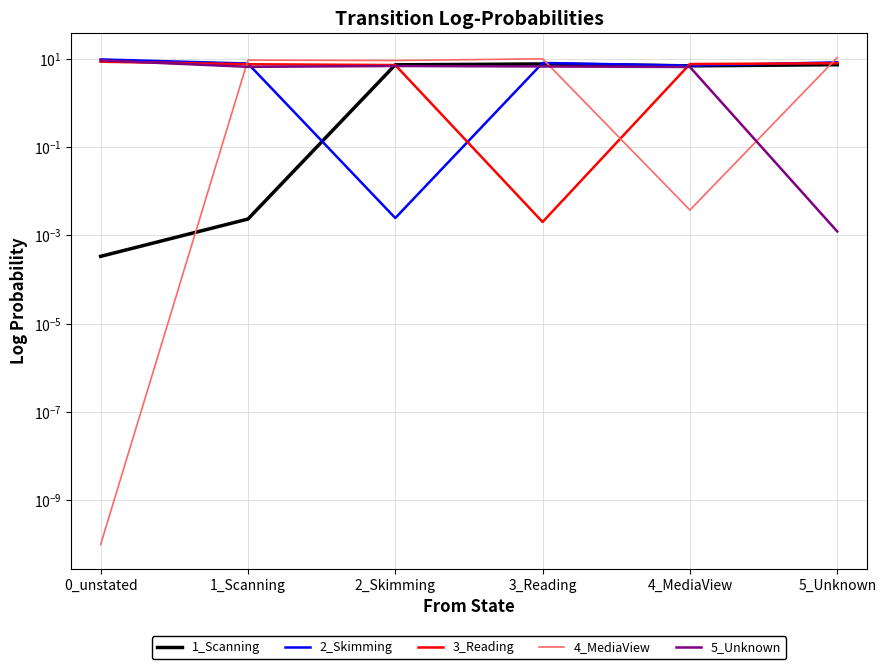

What are all the series names shown in the legend?

1_Scanning, 2_Skimming, 3_Reading, 4_MediaView, 5_Unknown